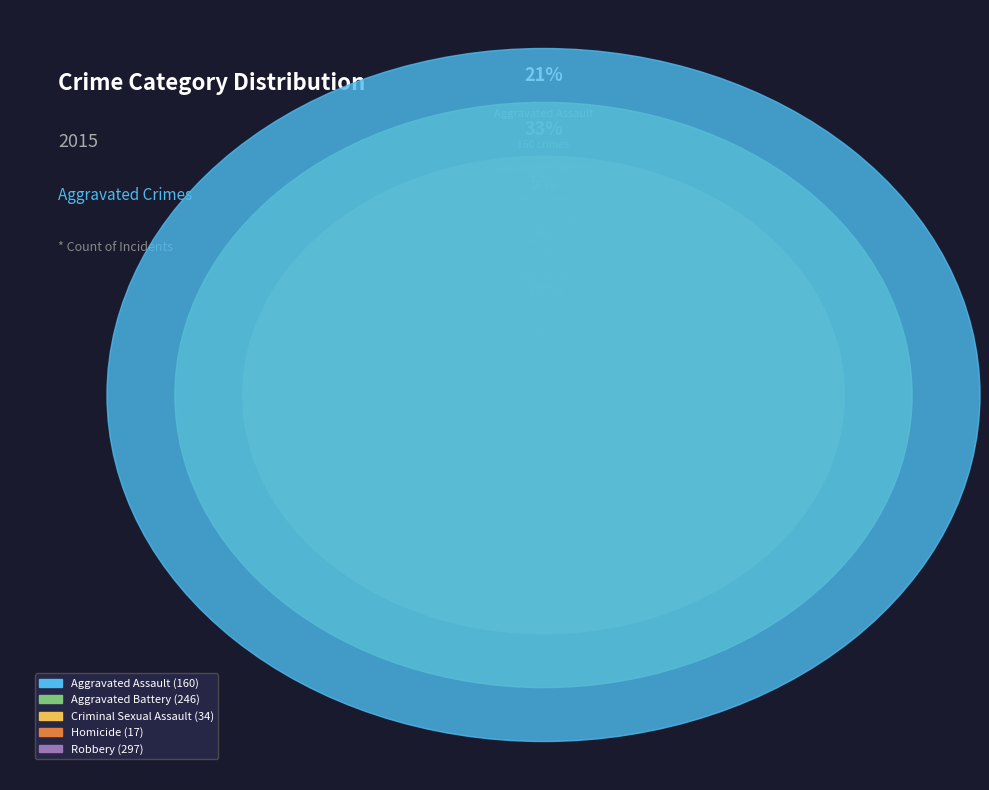

Rank the categories by value from lowest to highest.

Homicide, Criminal Sexual Assault, Aggravated Assault, Aggravated Battery, Robbery